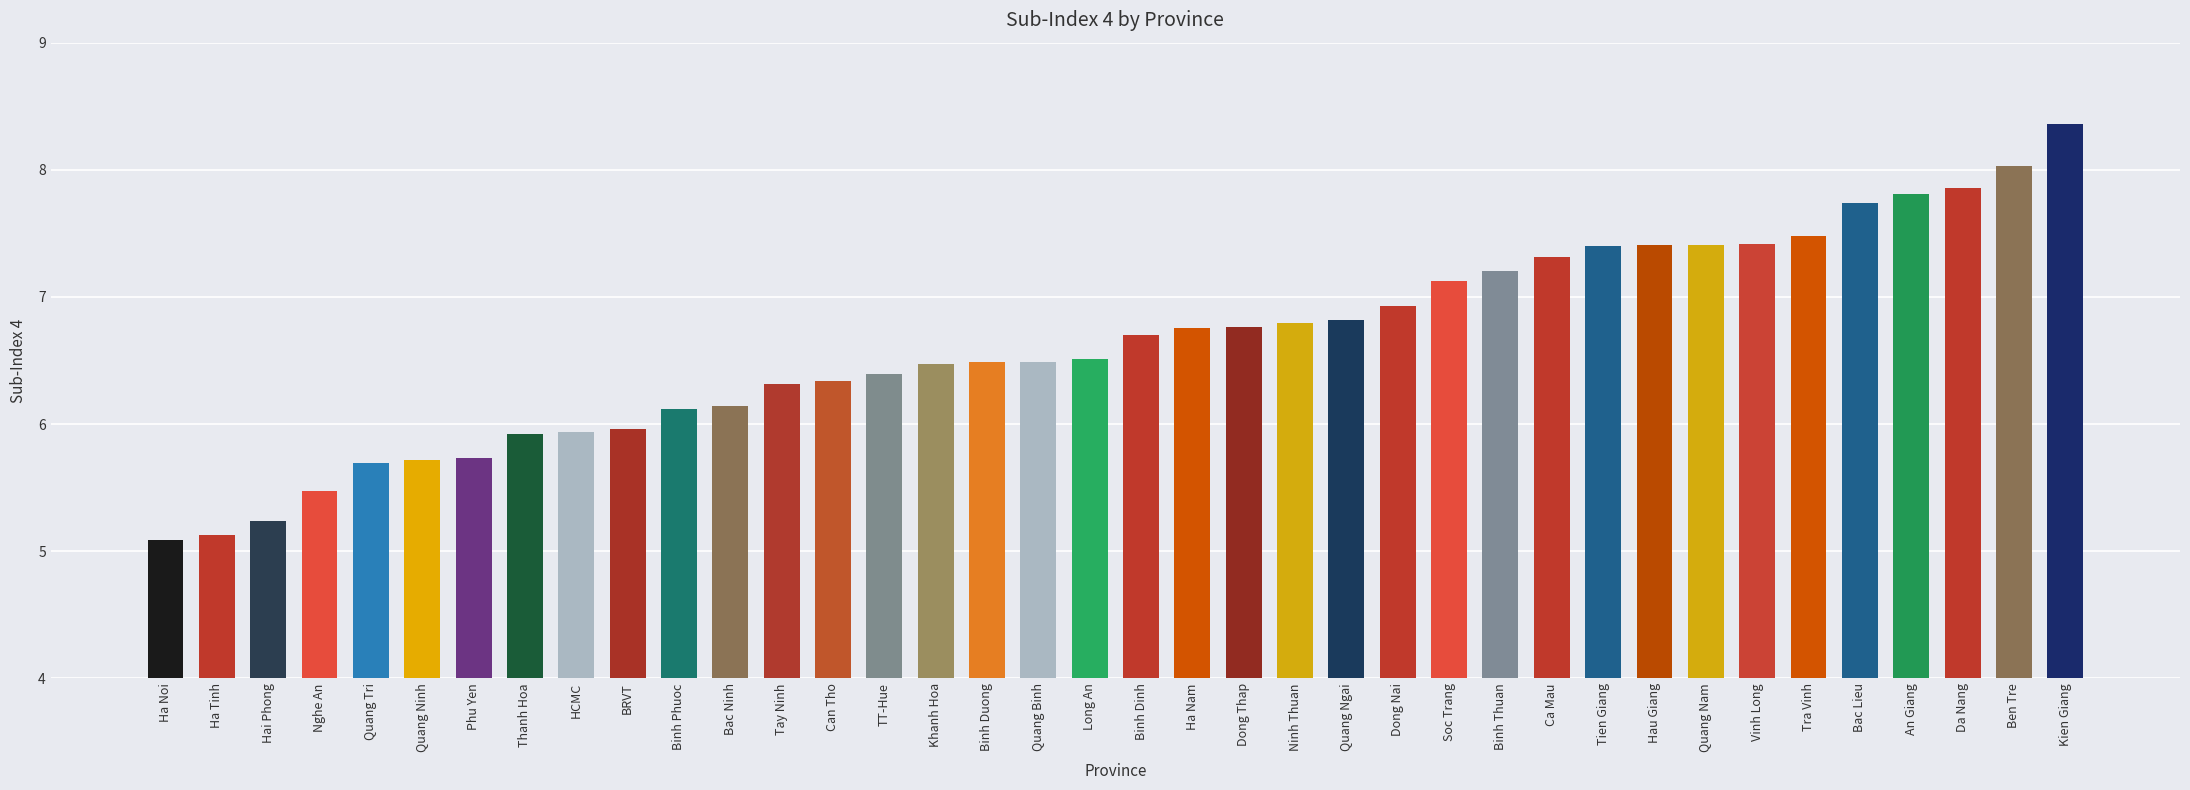

What is the sum of all values?

252.5